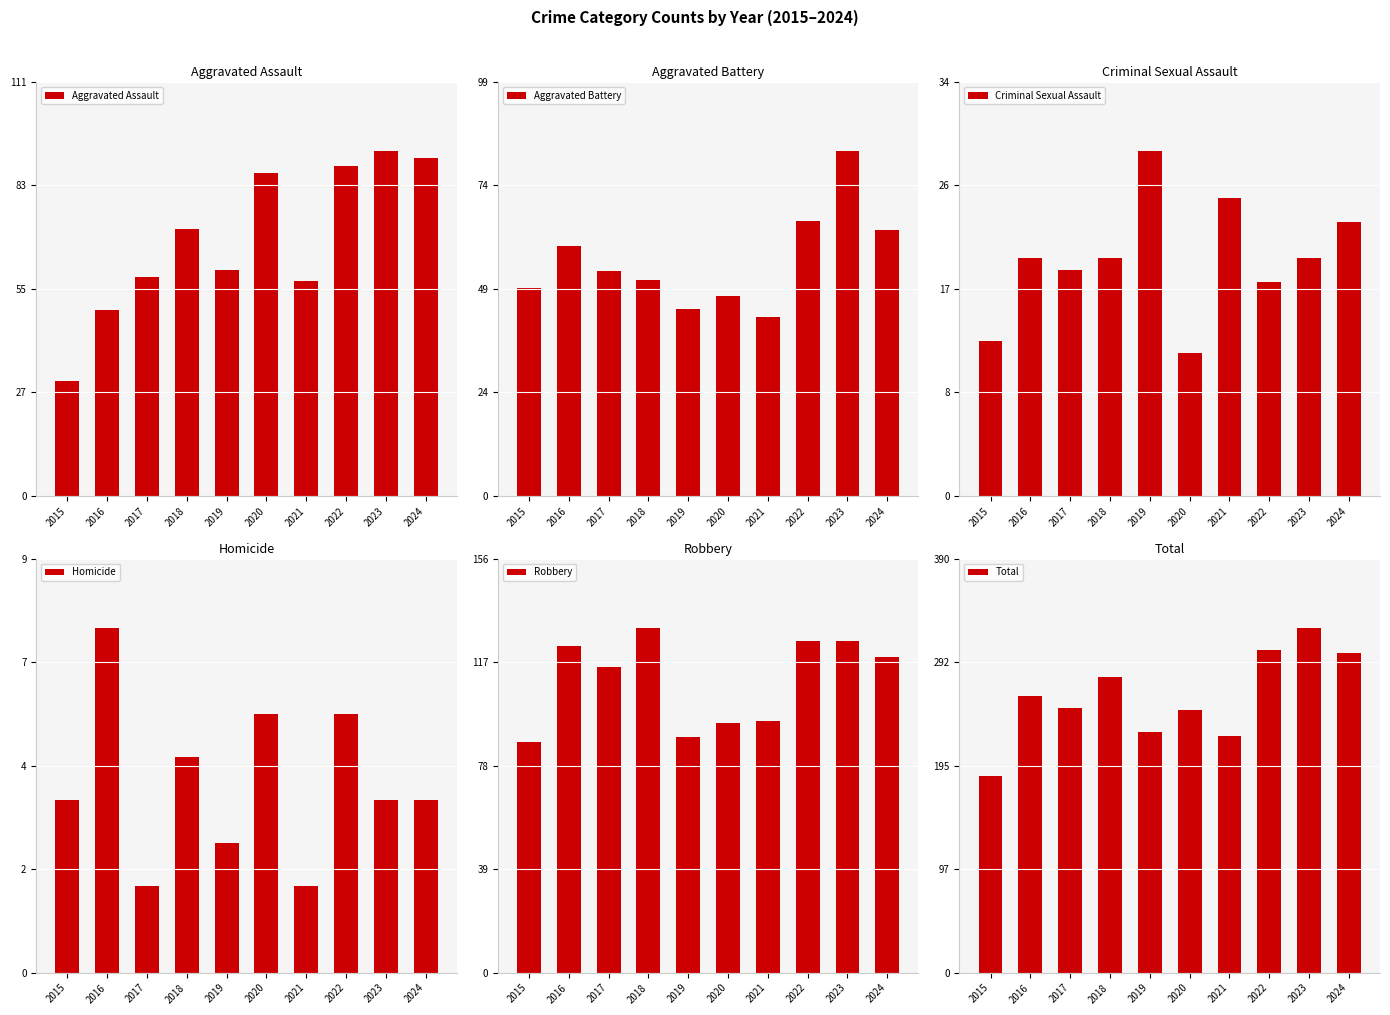

Reading left to right, extract all data points from this chart.

Aggravated Assault: 2015=31	2016=50	2017=59	2018=72	2019=61	2020=87	2021=58	2022=89	2023=93	2024=91
Aggravated Battery: 2015=50	2016=60	2017=54	2018=52	2019=45	2020=48	2021=43	2022=66	2023=83	2024=64
Criminal Sexual Assault: 2015=13	2016=20	2017=19	2018=20	2019=29	2020=12	2021=25	2022=18	2023=20	2024=23
Homicide: 2015=4	2016=8	2017=2	2018=5	2019=3	2020=6	2021=2	2022=6	2023=4	2024=4
Robbery: 2015=87	2016=123	2017=115	2018=130	2019=89	2020=94	2021=95	2022=125	2023=125	2024=119
Total: 2015=185	2016=261	2017=249	2018=279	2019=227	2020=247	2021=223	2022=304	2023=325	2024=301